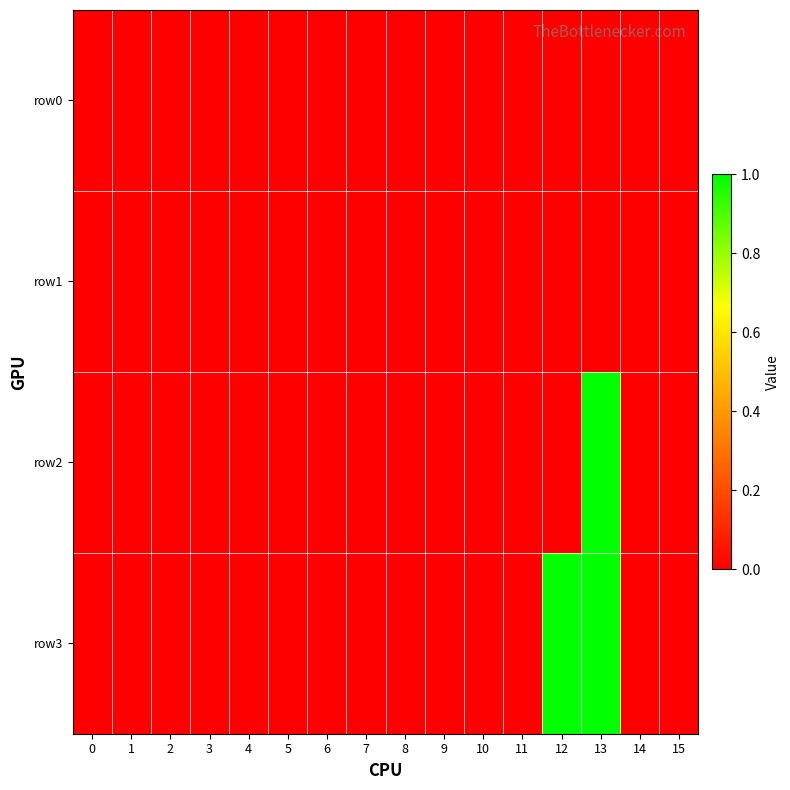

Between 13 and 9, which is larger?

13